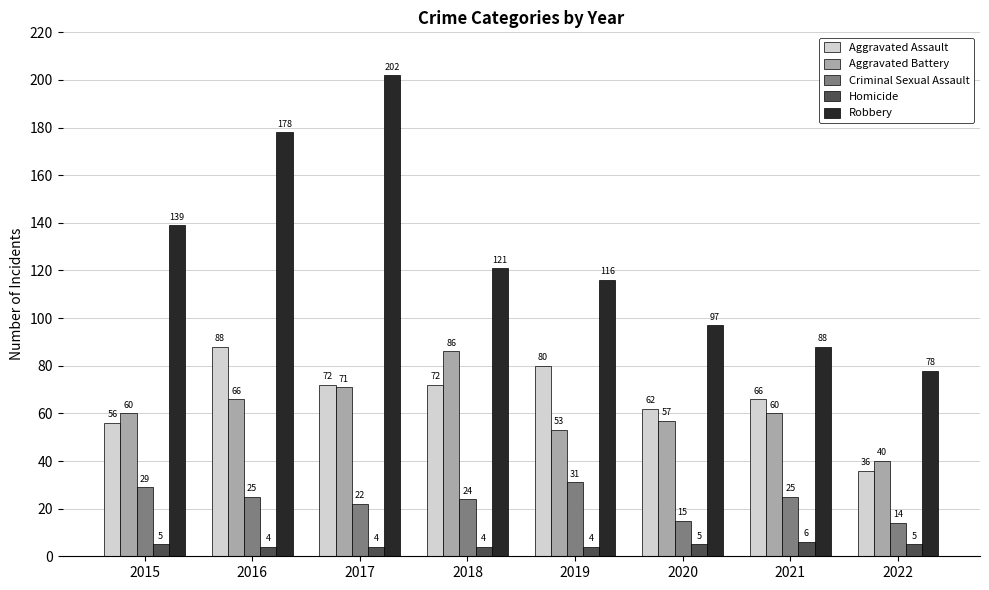

What is the spread (max minus min) of values at 2017?

198